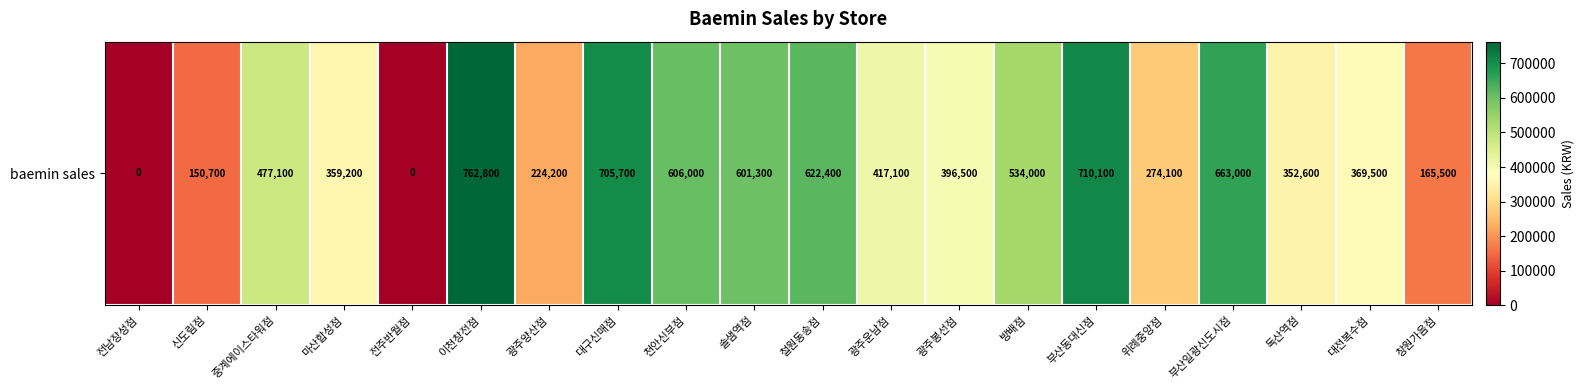

Count the number of values greater than 417100.

9